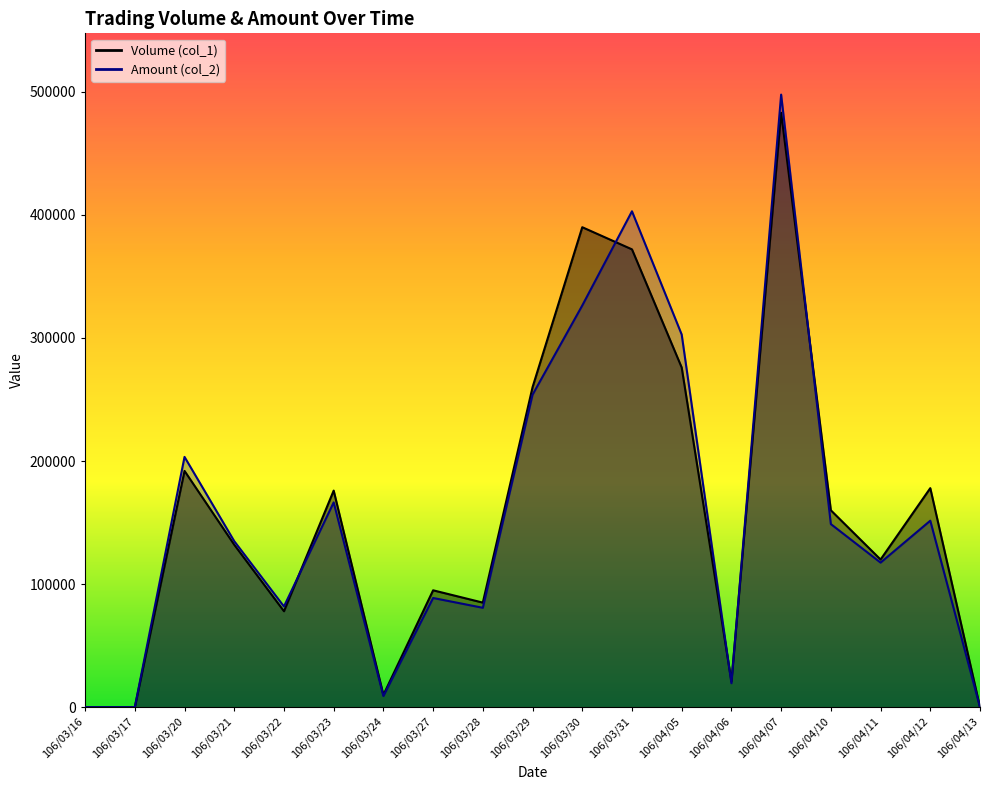

After their last crossing, which series has the higher values: Volume (col_1) or Amount (col_2)?

Volume (col_1)